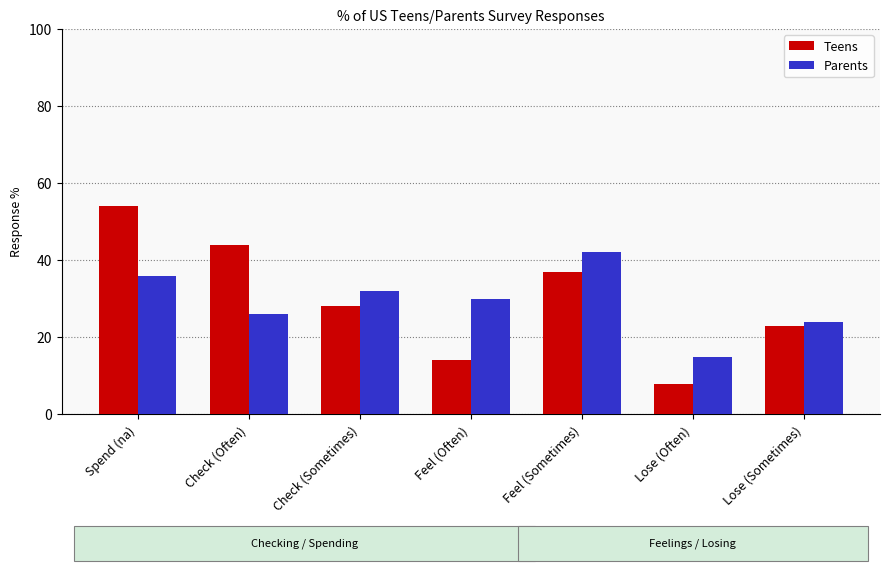

Reading right to left, extract all data points from this chart.

Teens: 23	8	37	14	28	44	54
Parents: 24	15	42	30	32	26	36